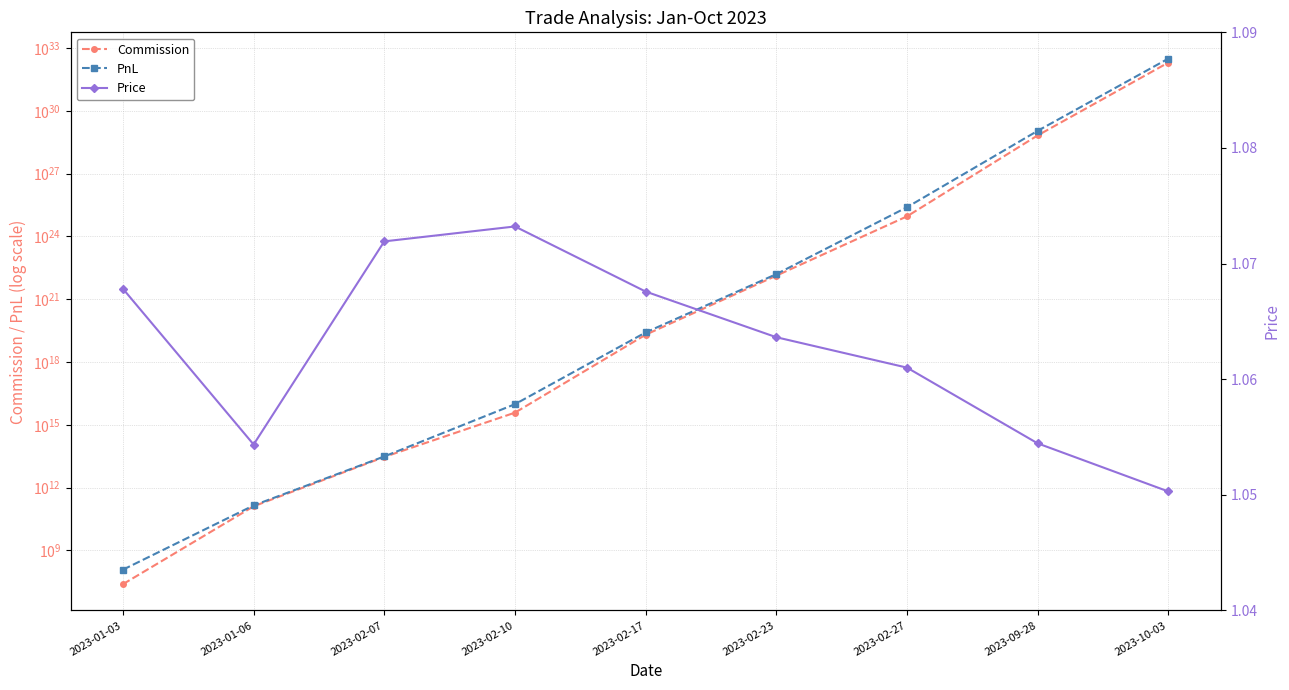

True or false: Price has a value of 1.9 at 2023-01-03.

False